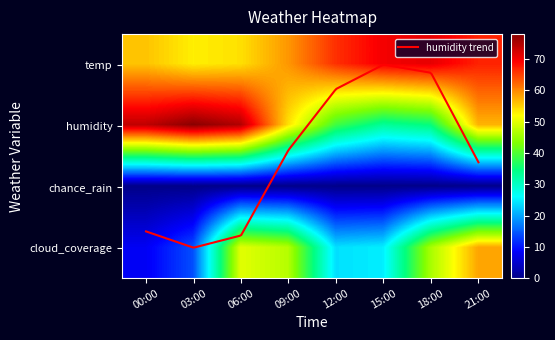

Which category has the lowest value across all series?

00:00